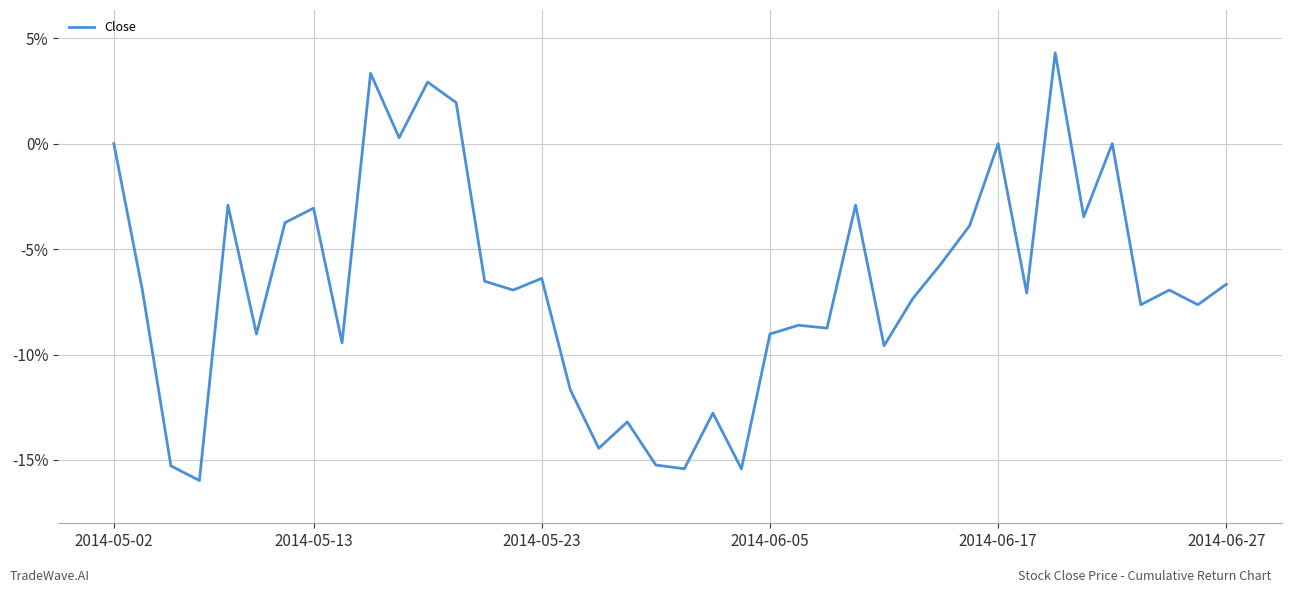

What is the smallest value displayed?

-16.0